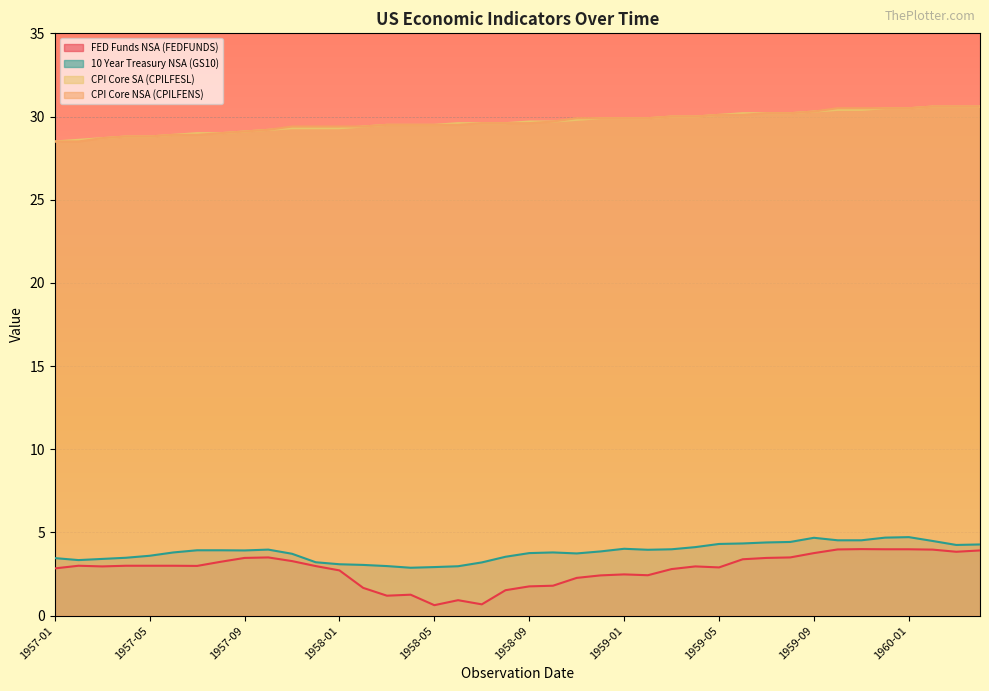

Which series has the largest total across all categories?

CPI Core NSA (CPILFENS)